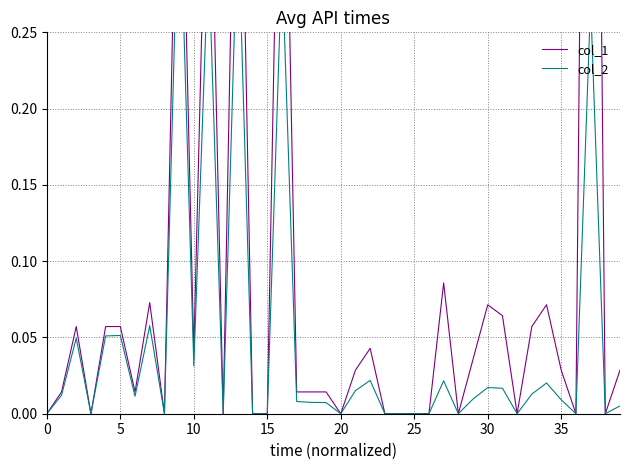

Which series has the largest total across all categories?

col_1